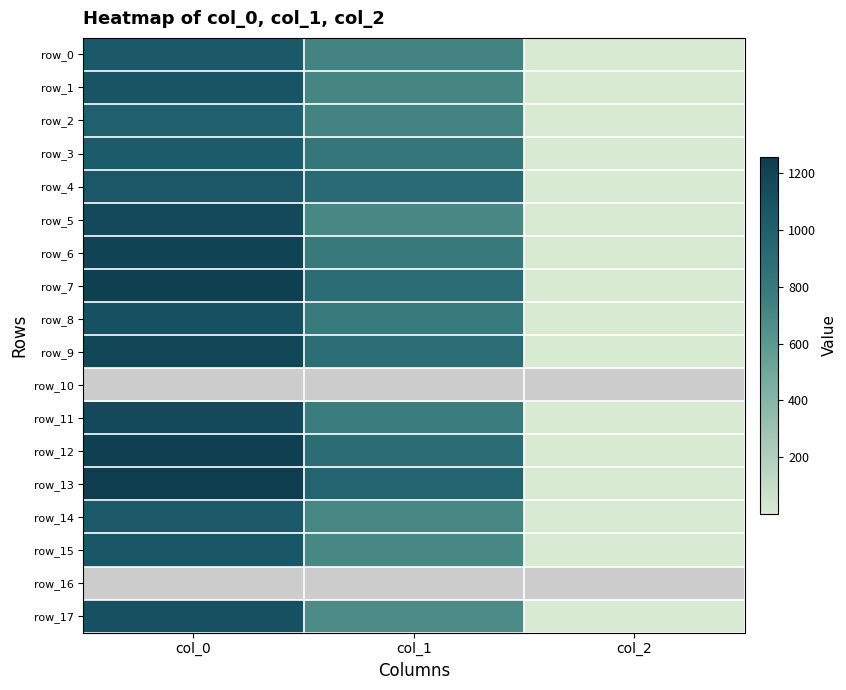

What is the difference between the row_7 values at col_2 and col_1?

892.4